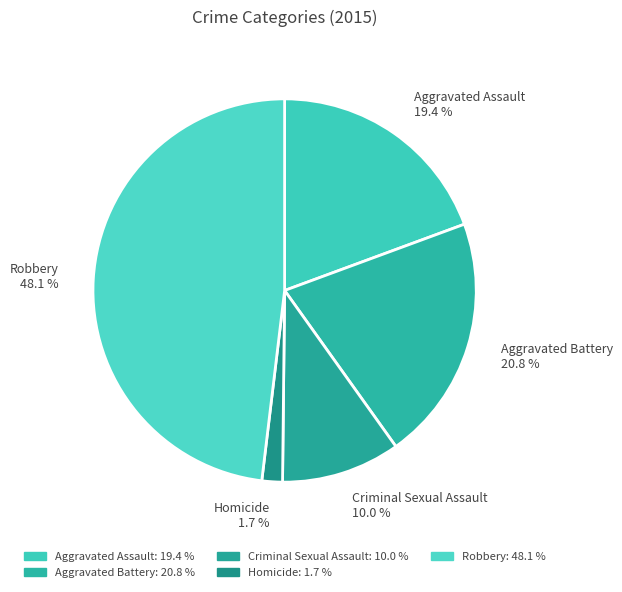

Do Homicide and Aggravated Battery together represent more than half of the pie?

No